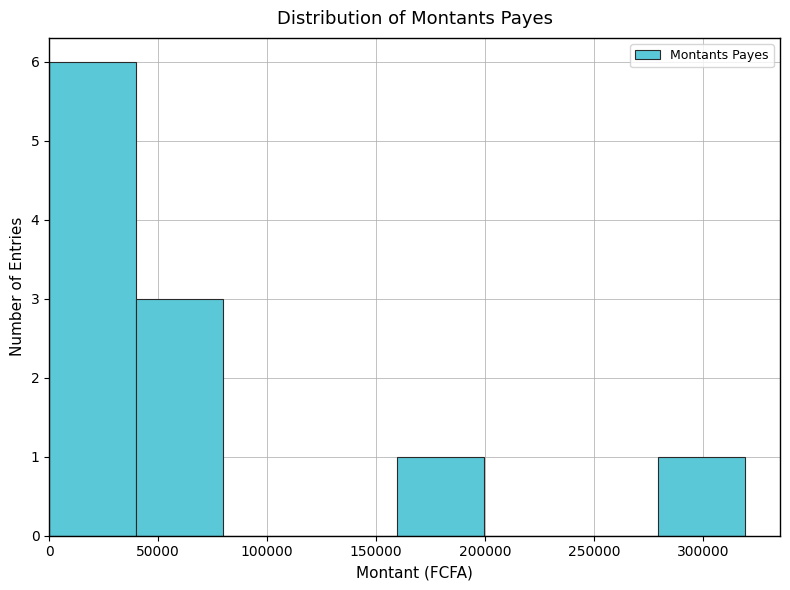

Over which range of the x-axis is the bar tallest?

0 to 40000